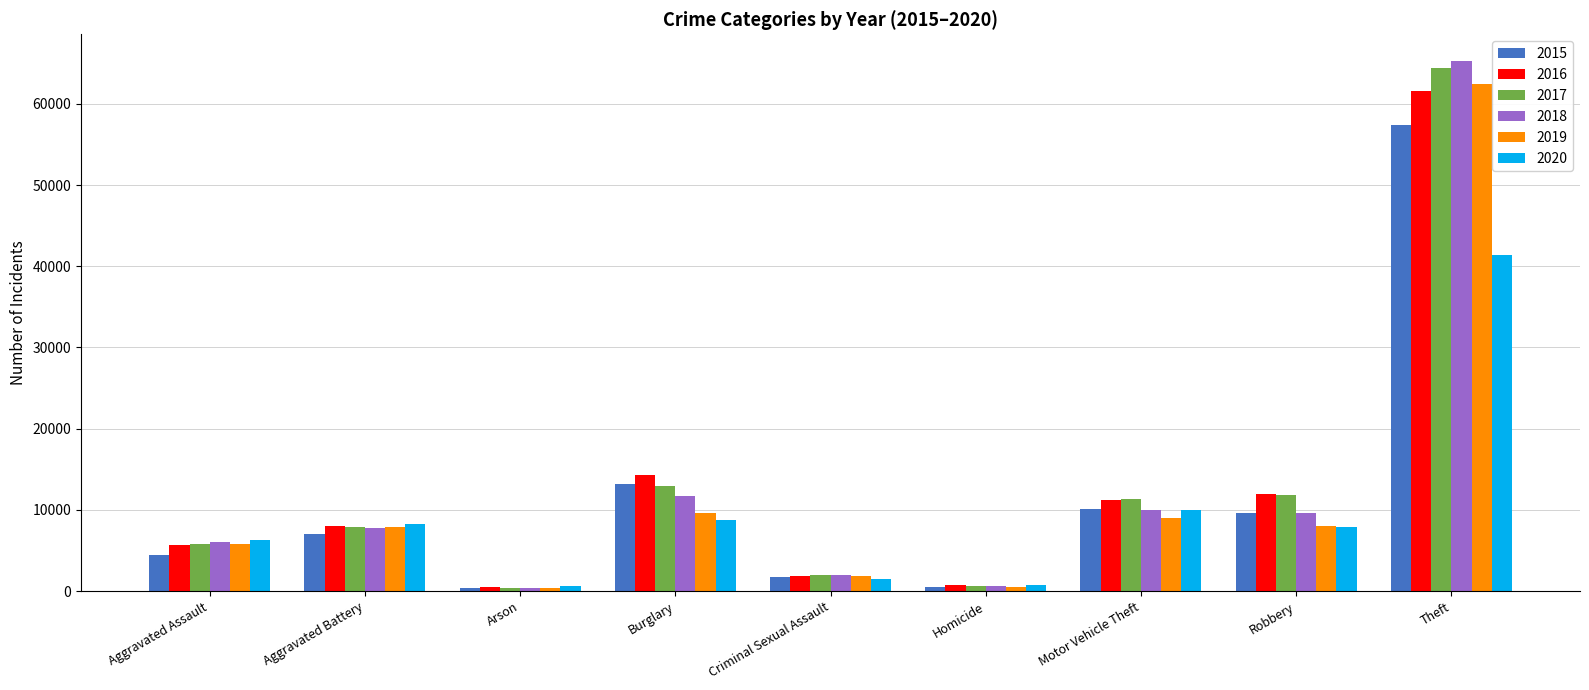

What is the highest value of the 2019 series?

62495